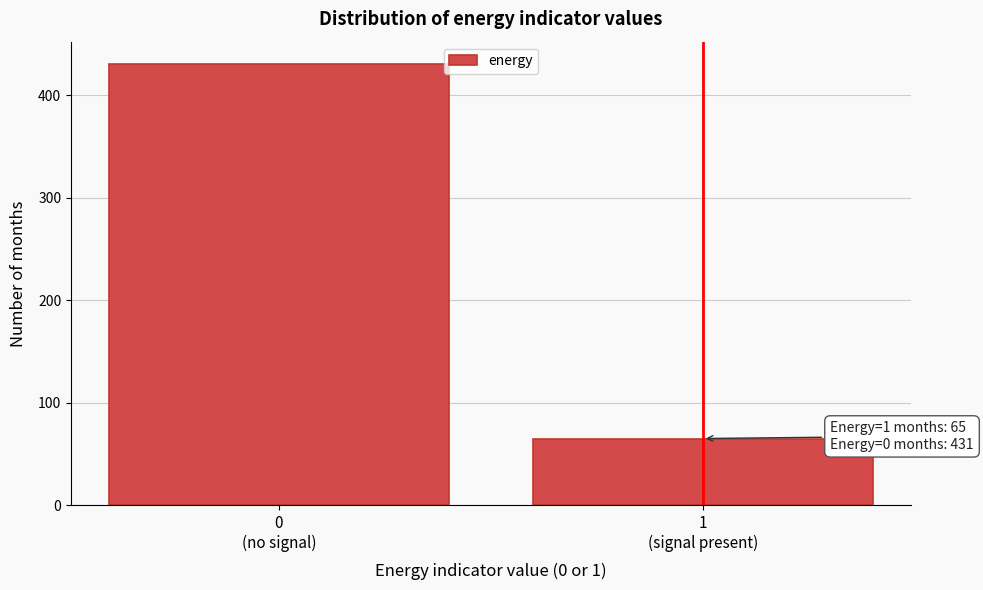

Reading right to left, extract all data points from this chart.

65	431